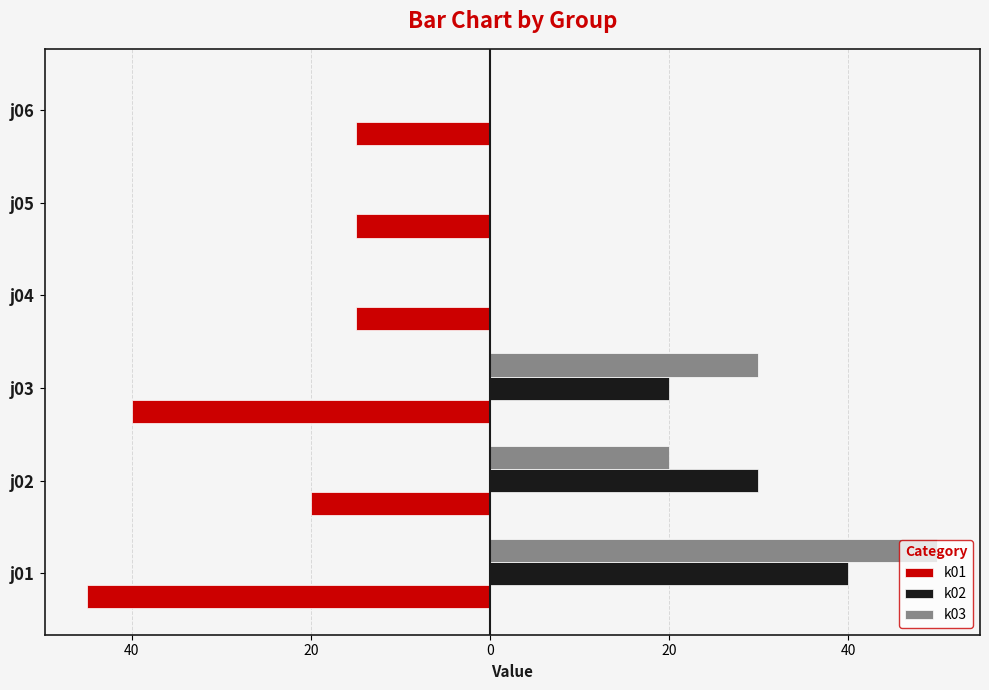

What are all the series names shown in the legend?

k01, k02, k03